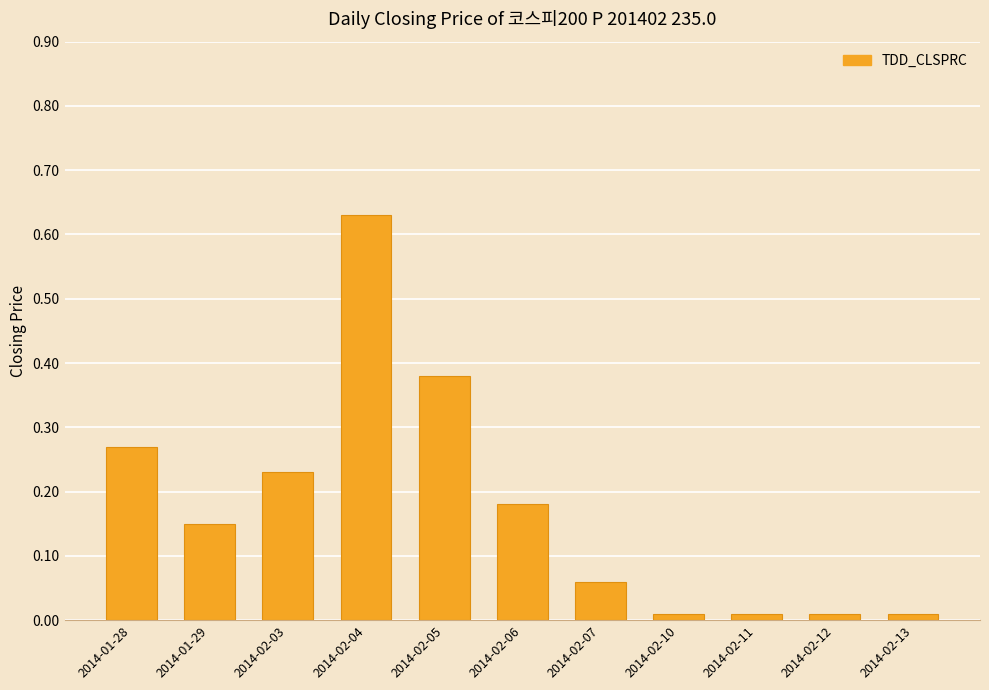

What is the change in value from 2014-02-04 to 2014-02-11?

-0.6